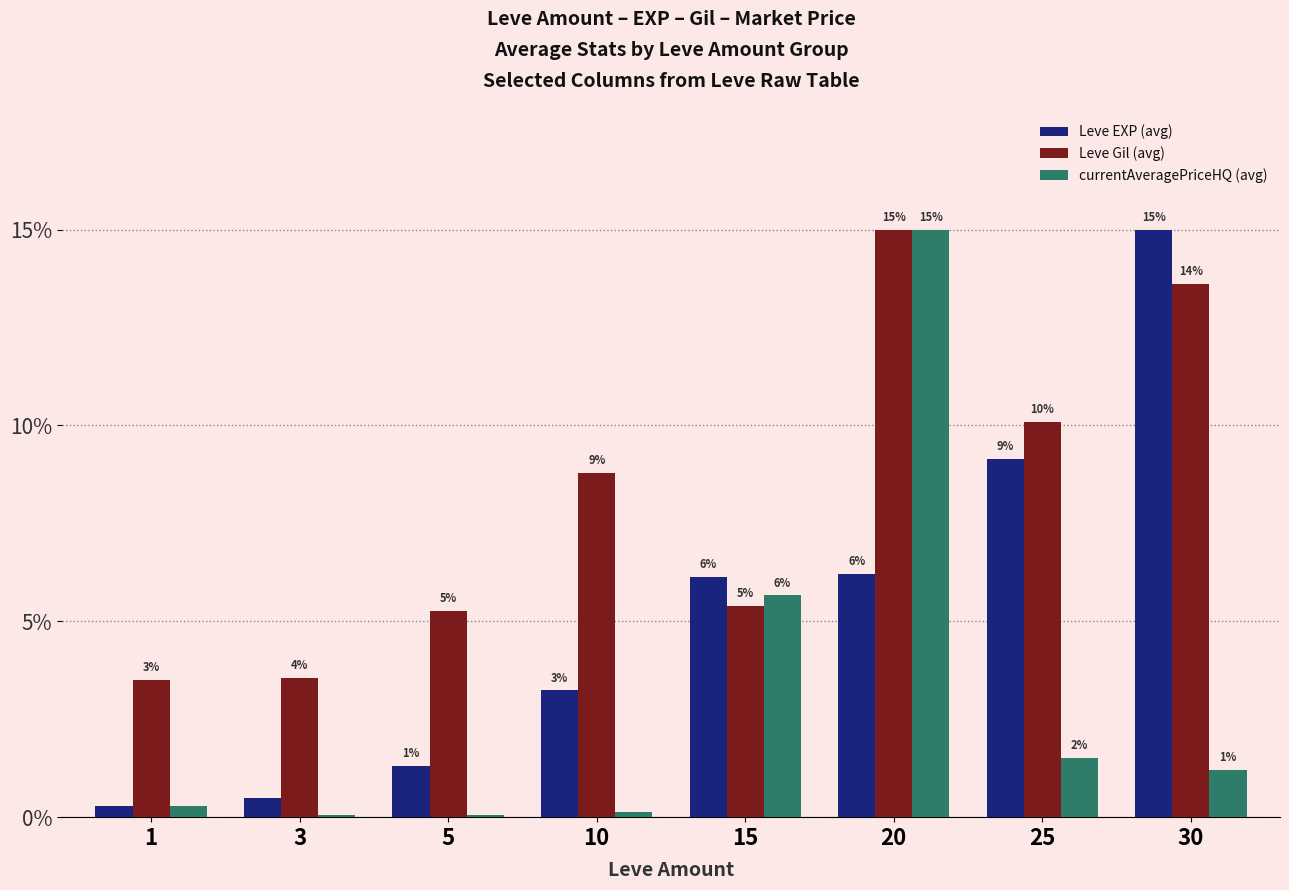

Are the bars horizontal?

No